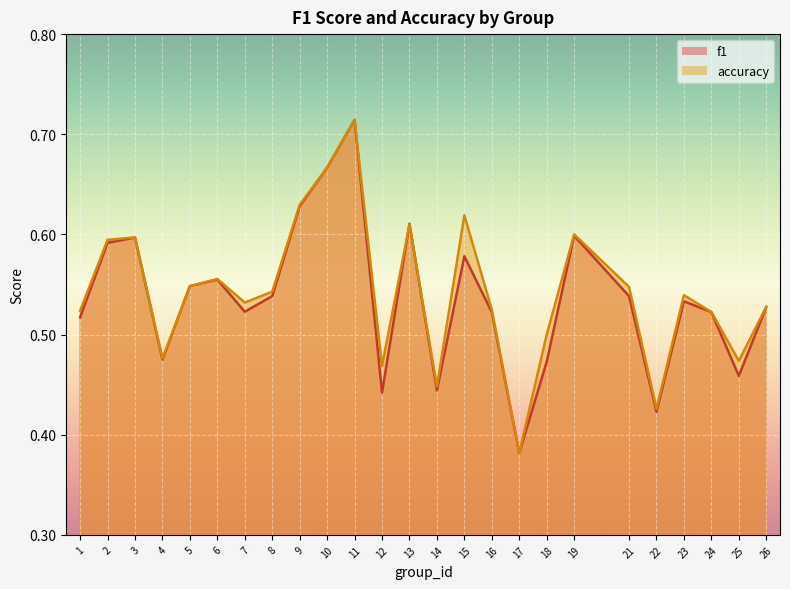

True or false: accuracy and f1 intersect in this chart.

True